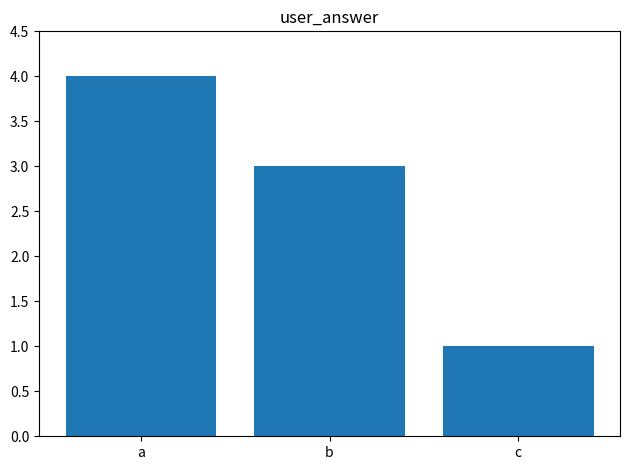

Are the bars grouped side by side (vs. stacked)?

No